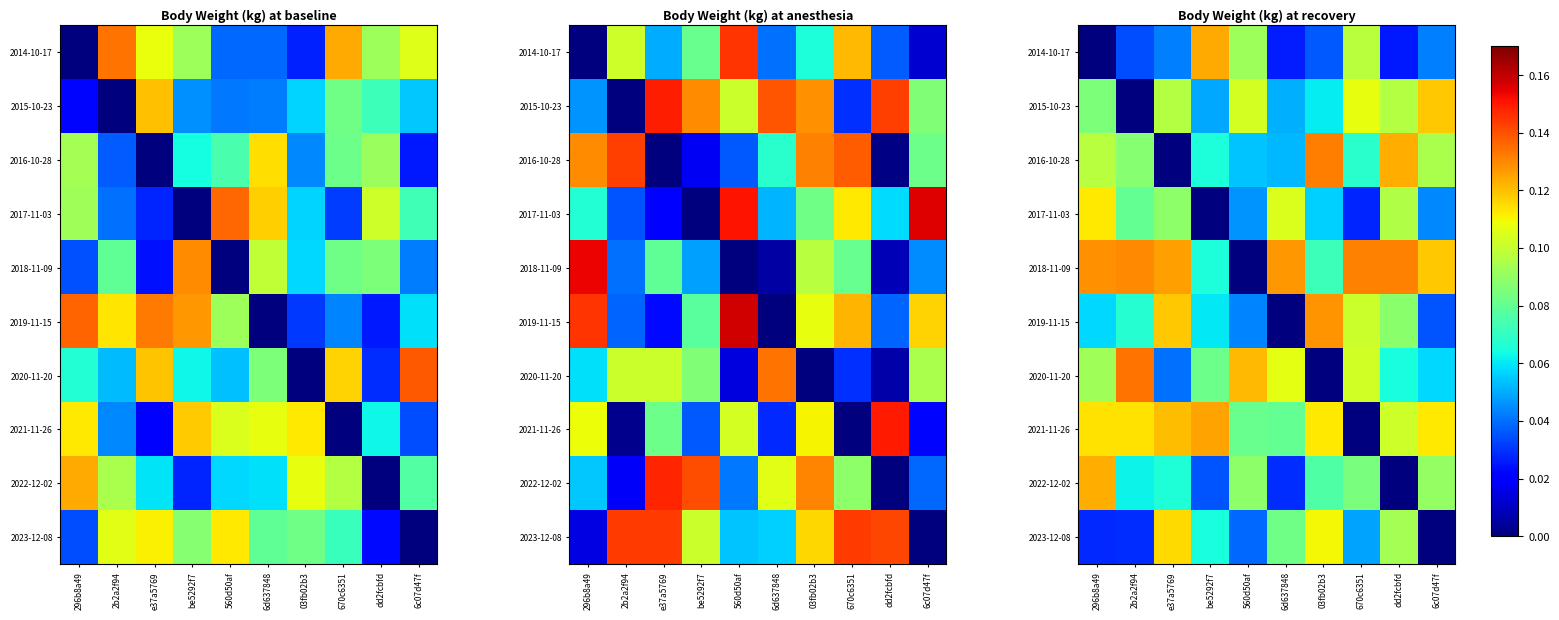

How many data points in 2020-11-20 are above 0?

9